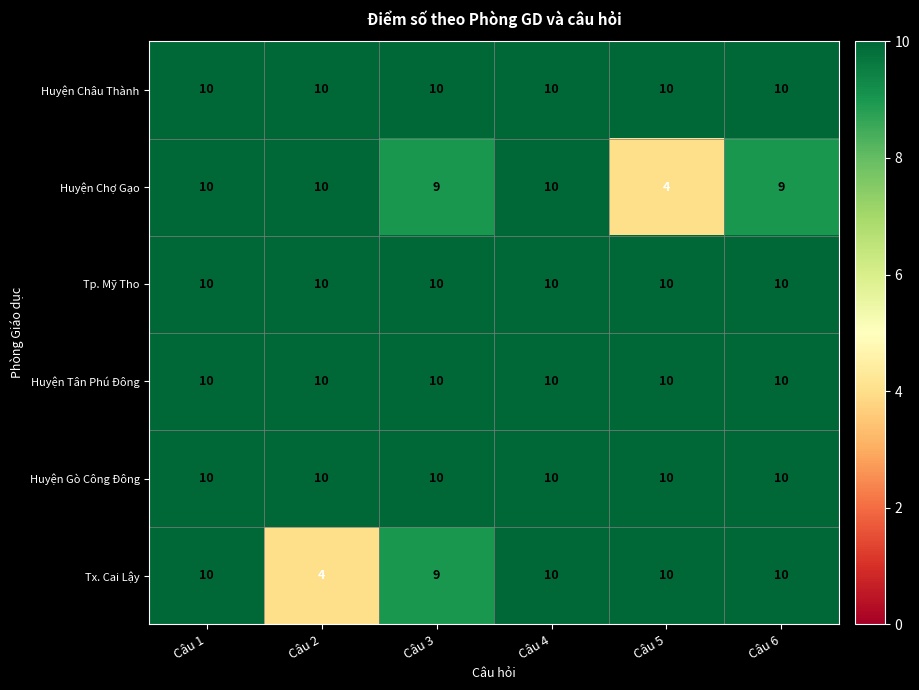

What is the sum of all Huyện Gò Công Đông values?

60